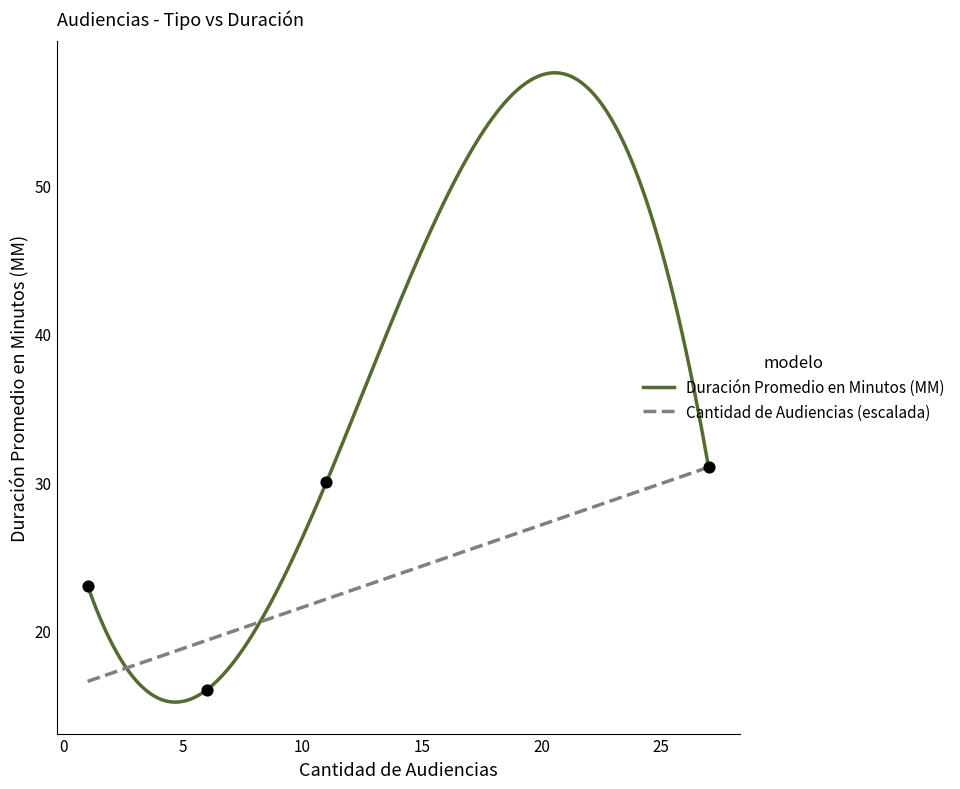

What is the change in value from Audiencia Inmediata to Citación A Audiencia?

+8